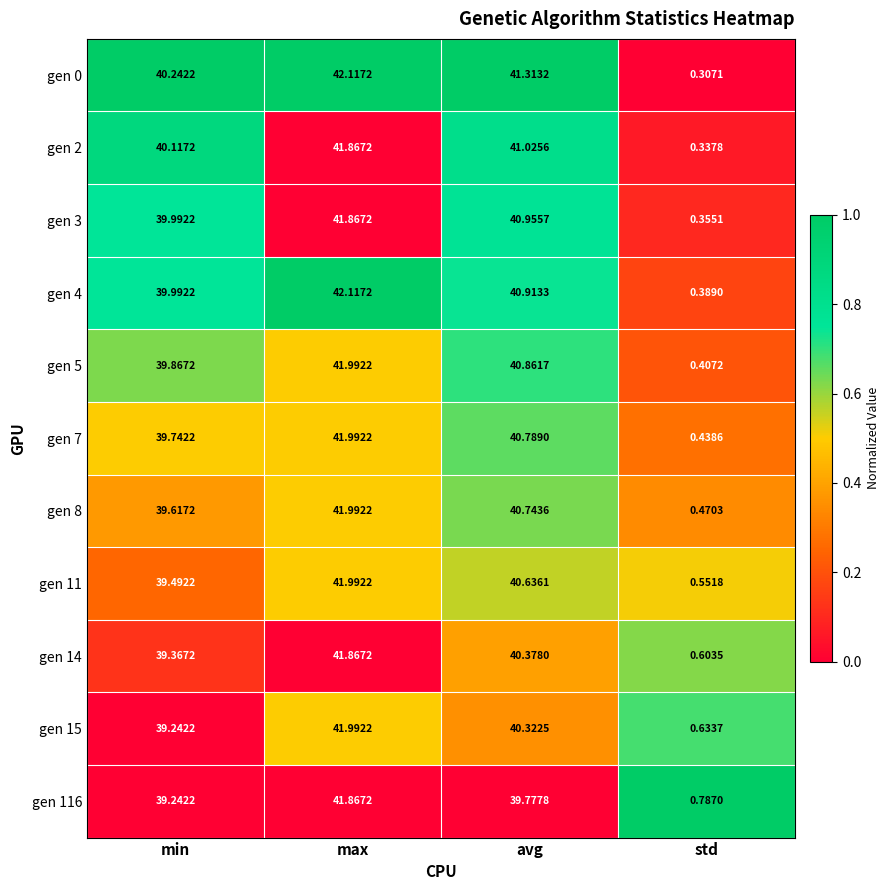

List the labels in order of gen 11 value, smallest first.

std, min, avg, max